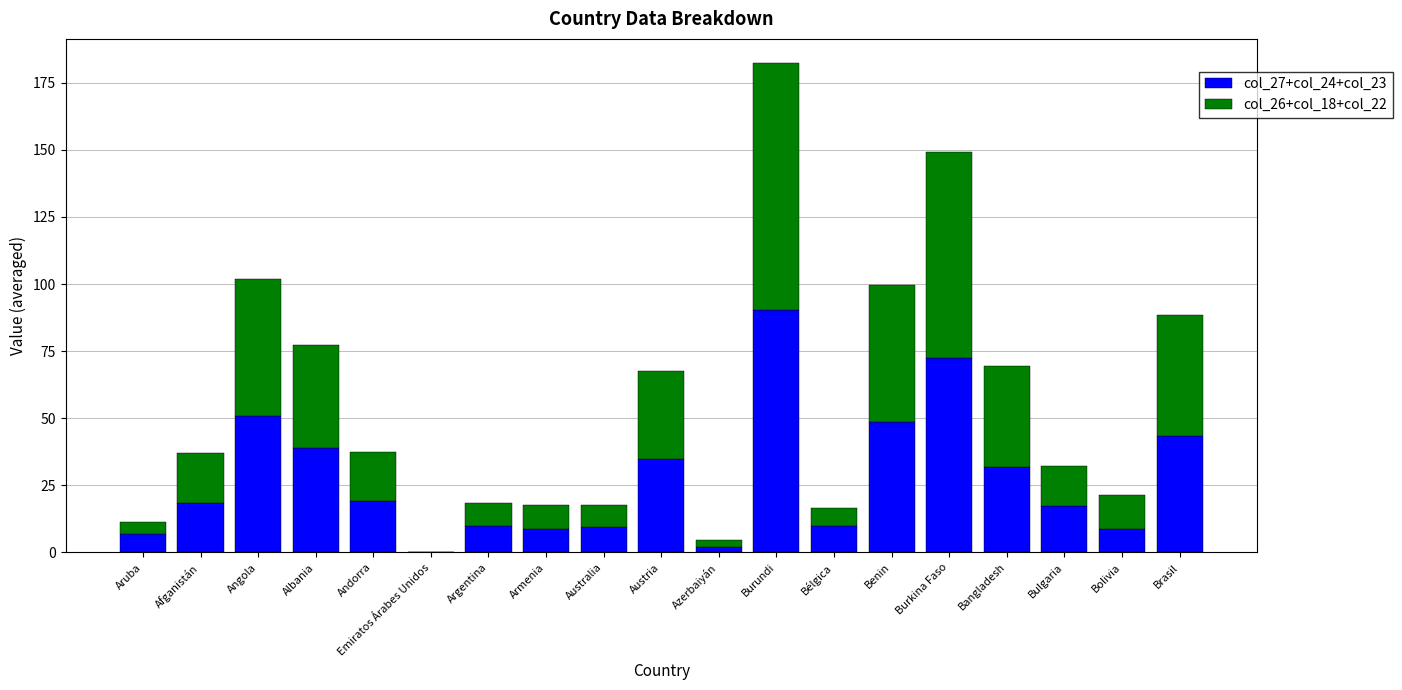

What is the sum of the col_27+col_24+col_23 values at Brasil and Bélgica?

53.3